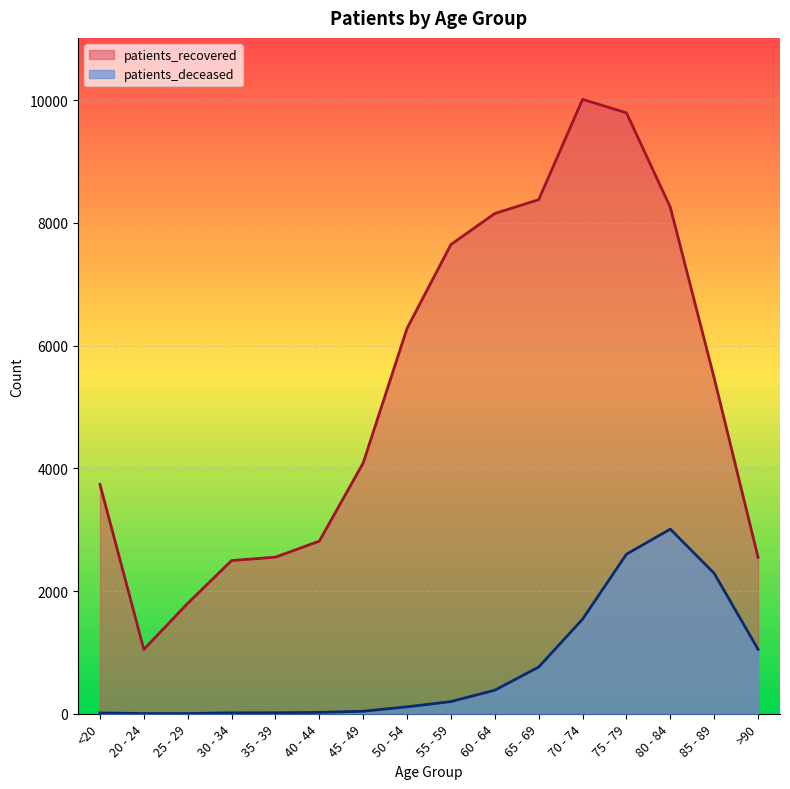

What are all the series names shown in the legend?

patients_recovered, patients_deceased